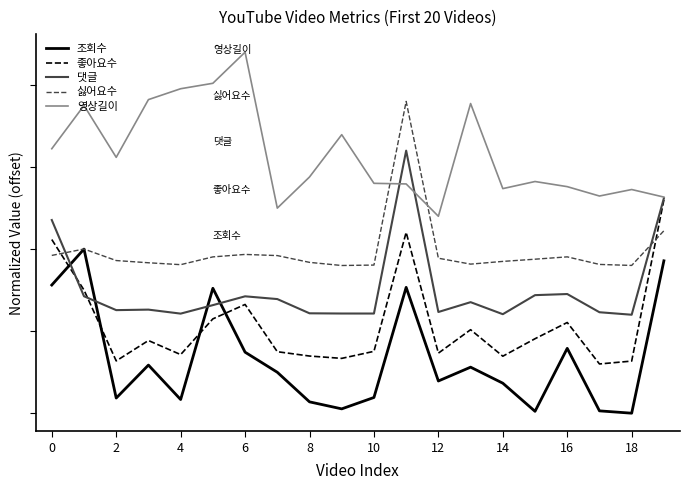

Reading left to right, list all the values displayed in this chart.

조회수: 0.8	1.0	0.1	0.3	0.1	0.8	0.4	0.2	0.1	0.0	0.1	0.8	0.2	0.3	0.2	0.0	0.4	0.0	0.0	0.9
좋아요수: 1.1	0.8	0.3	0.4	0.4	0.6	0.7	0.4	0.3	0.3	0.4	1.1	0.4	0.5	0.3	0.5	0.6	0.3	0.3	1.3
댓글: 1.2	0.7	0.6	0.6	0.6	0.7	0.7	0.7	0.6	0.6	0.6	1.6	0.6	0.7	0.6	0.7	0.7	0.6	0.6	1.3
싫어요수: 1.0	1.0	0.9	0.9	0.9	1.0	1.0	1.0	0.9	0.9	0.9	1.9	0.9	0.9	0.9	0.9	1.0	0.9	0.9	1.1
영상길이: 1.6	1.9	1.6	1.9	2.0	2.0	2.2	1.2	1.4	1.7	1.4	1.4	1.2	1.9	1.4	1.4	1.4	1.3	1.4	1.3